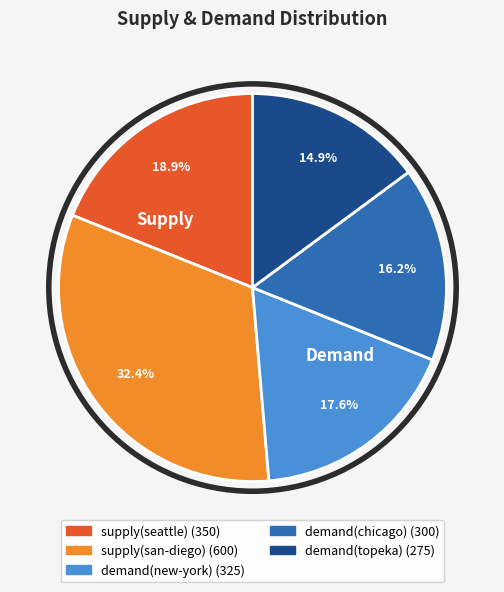

To the nearest percent, what percentage of the pie is demand(chicago)?

16%